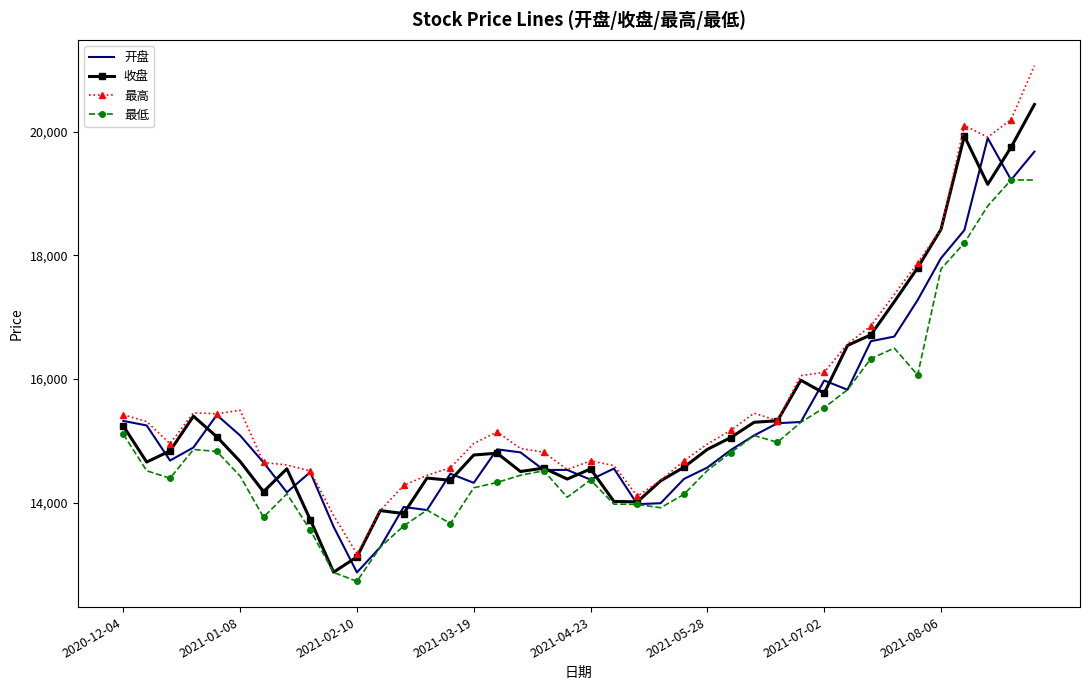

List the series in order of their peak value, highest first.

最高, 收盘, 开盘, 最低